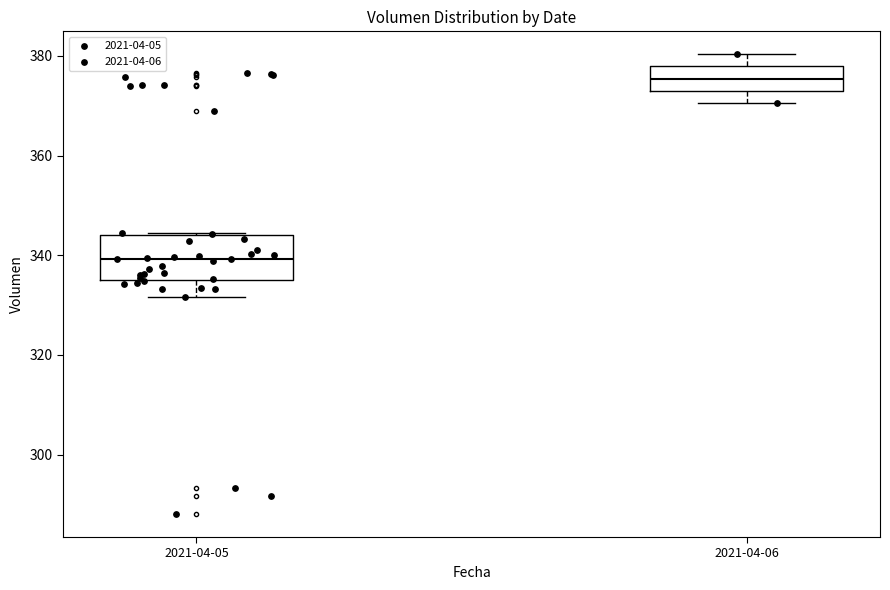

Reading left to right, transcribe this box plot: for each box, give where its median line is, the range the box spans, and where its two whiskers end, as read against the y-axis. The values are not printed on the chart, so give them approximately, as read against the axis.

2021-04-05: median 340, box 334 to 344, whiskers 332 to 344
2021-04-06: median 376, box 374 to 378, whiskers 370 to 380